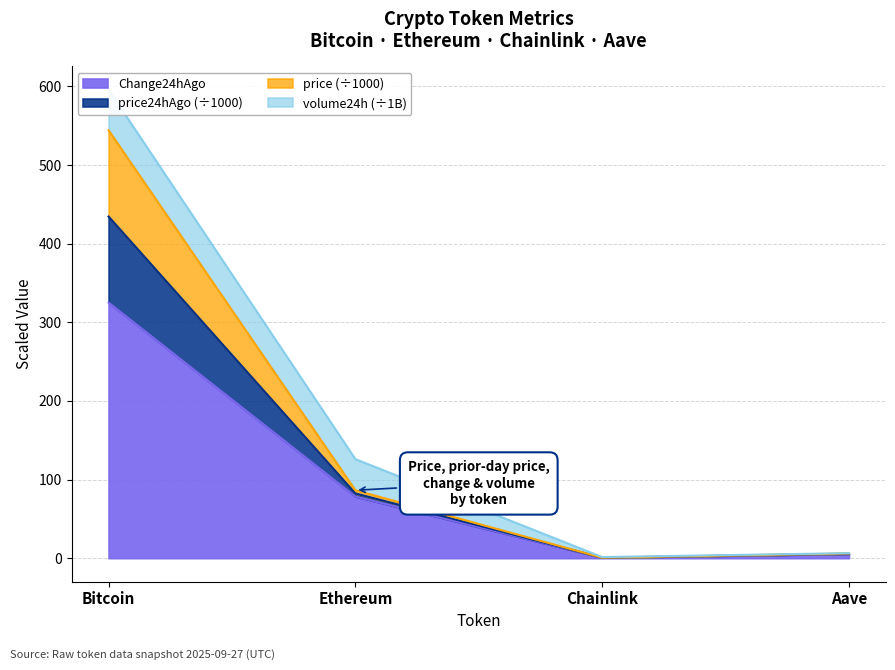

Between Ethereum and Aave, which is larger?

Ethereum